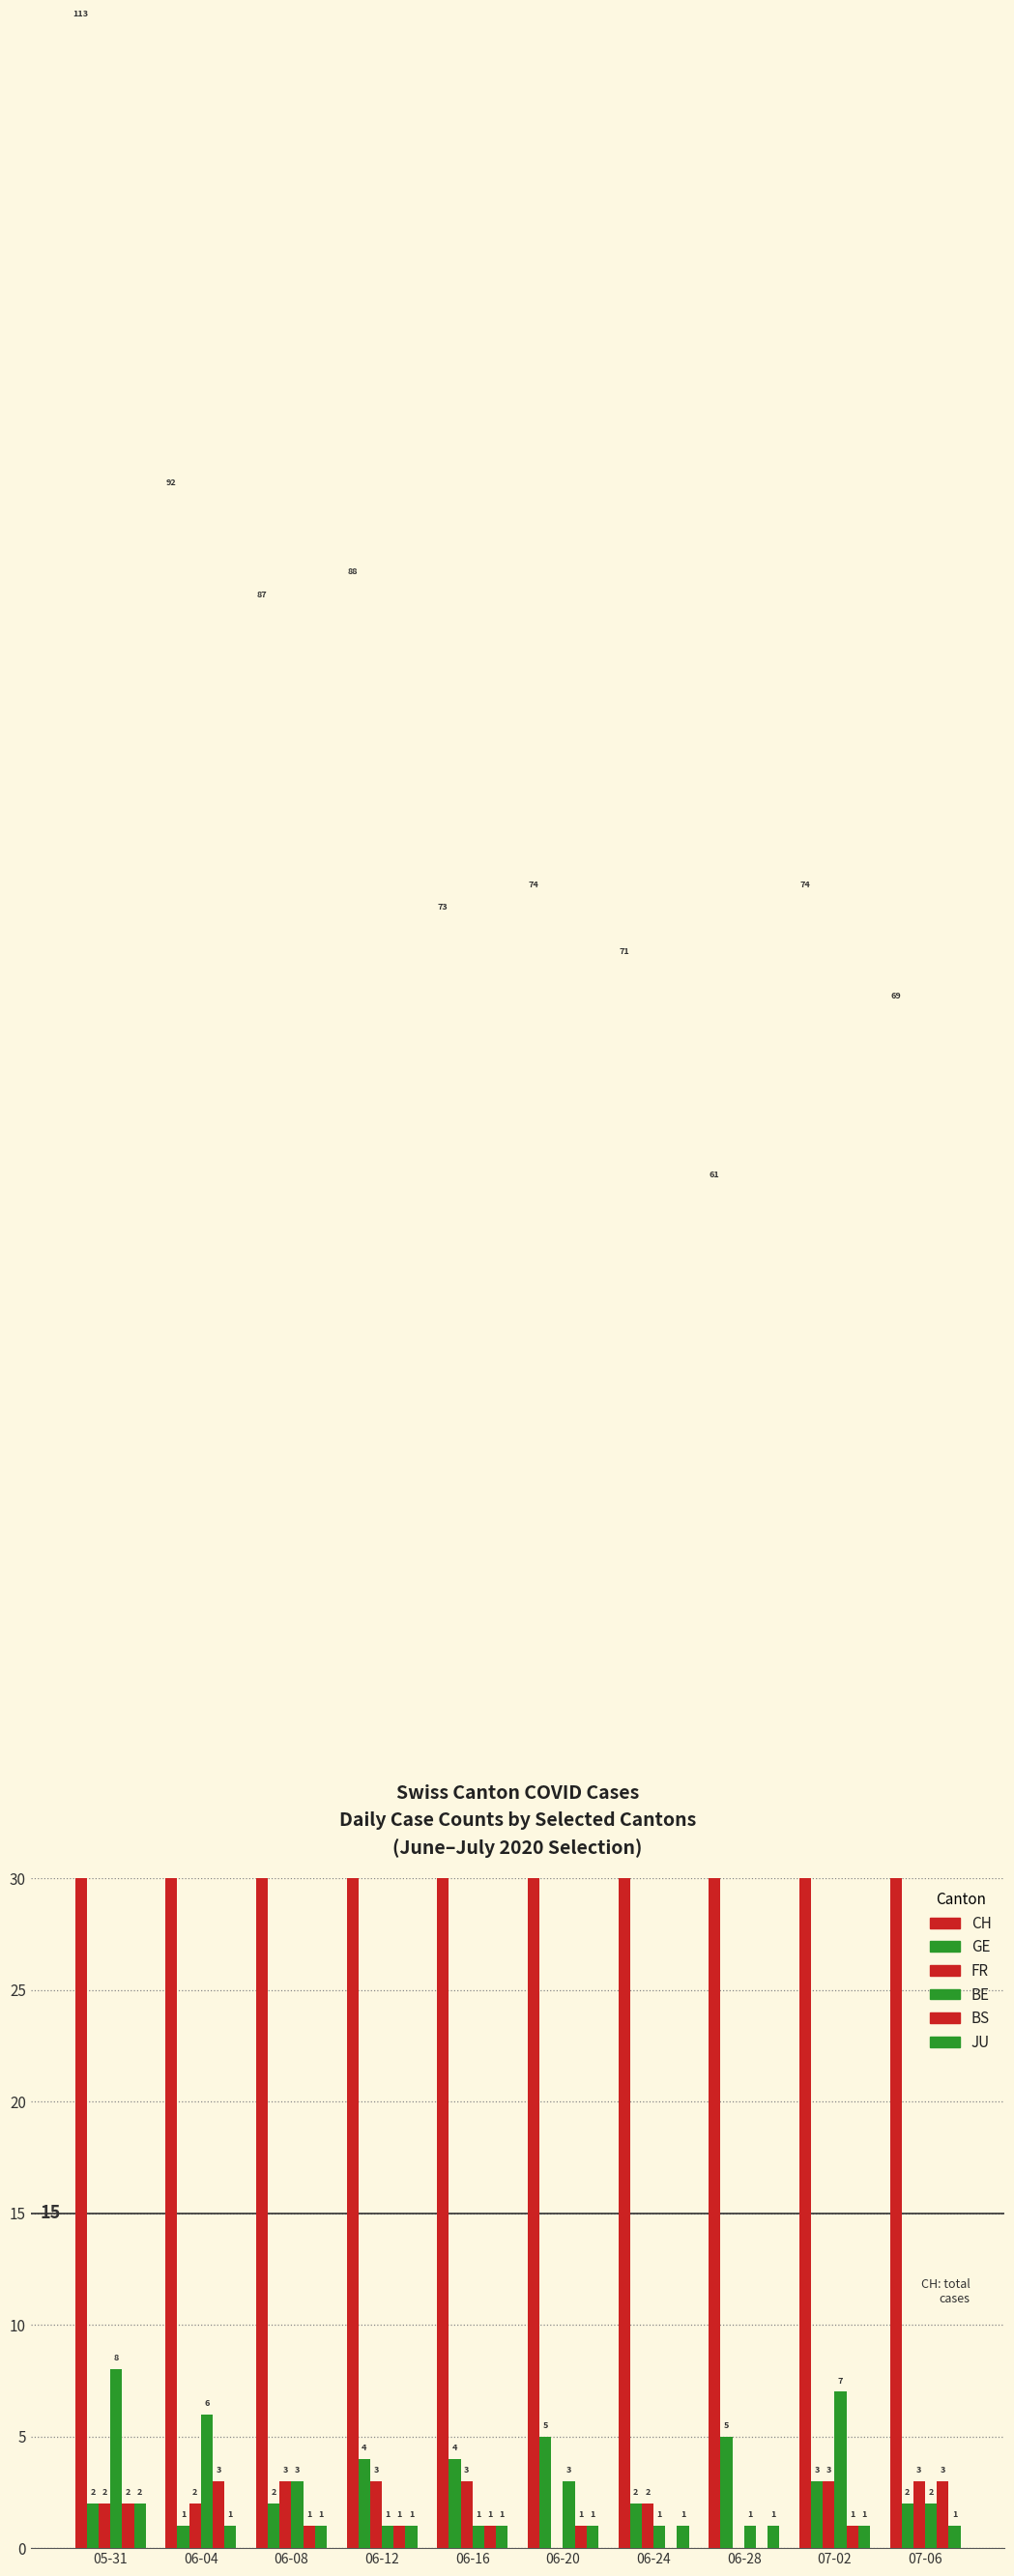

Reading left to right, extract all data points from this chart.

CH: 113	92	87	88	73	74	71	61	74	69
GE: 2	1	2	4	4	5	2	5	3	2
FR: 2	2	3	3	3	0	2	0	3	3
BE: 8	6	3	1	1	3	1	1	7	2
BS: 2	3	1	1	1	1	0	0	1	3
JU: 2	1	1	1	1	1	1	1	1	1